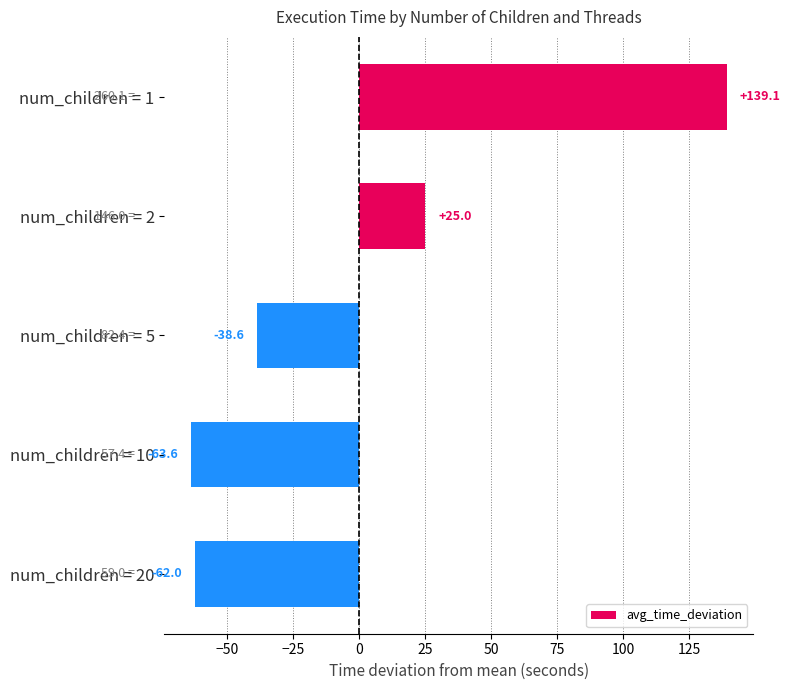

What is the change in value from num_children = 1 to num_children = 10?

-202.7